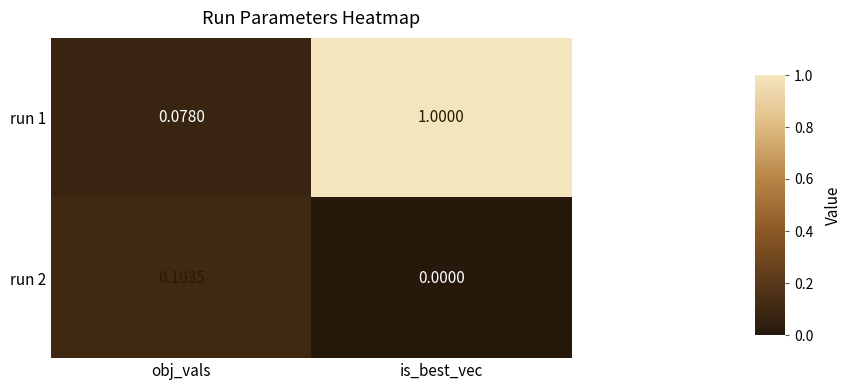

Rank the categories by run 1 value from highest to lowest.

is_best_vec, obj_vals